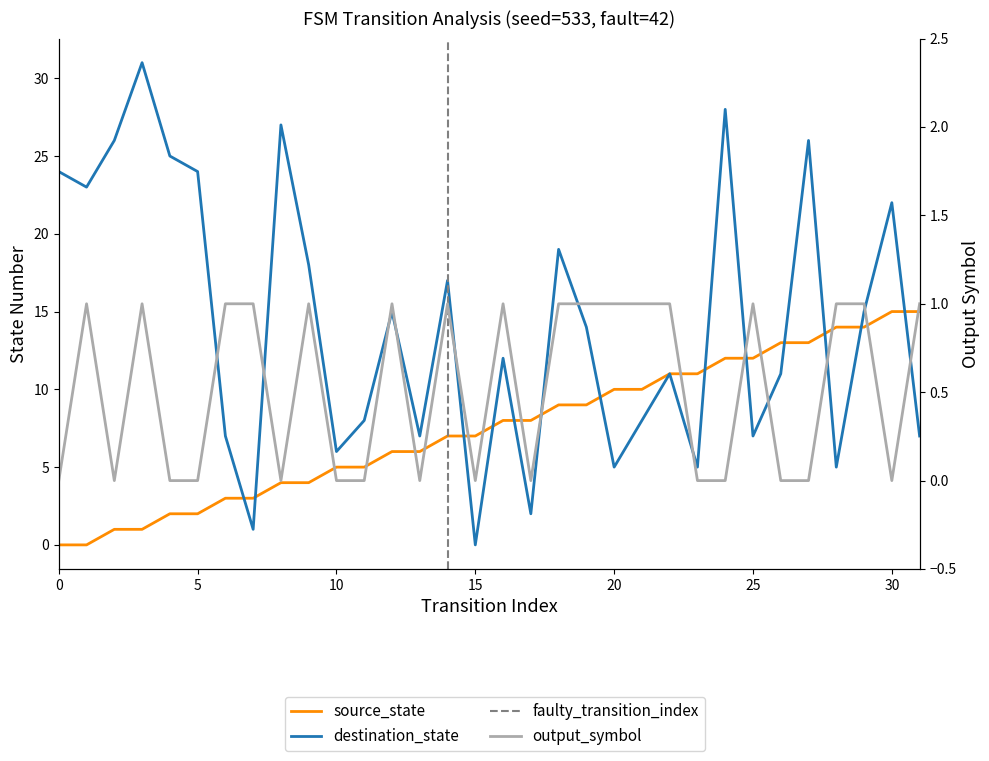

At 30, list the series in order from largest to smallest.

destination_state, source_state, output_symbol